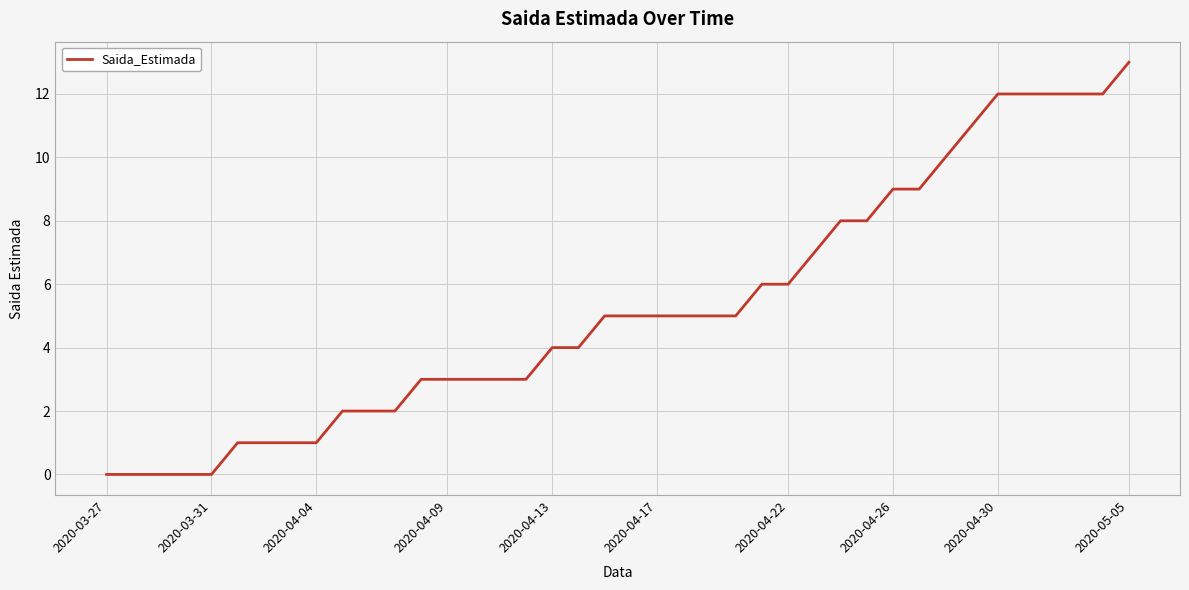

What is the difference between the maximum and minimum values?

13